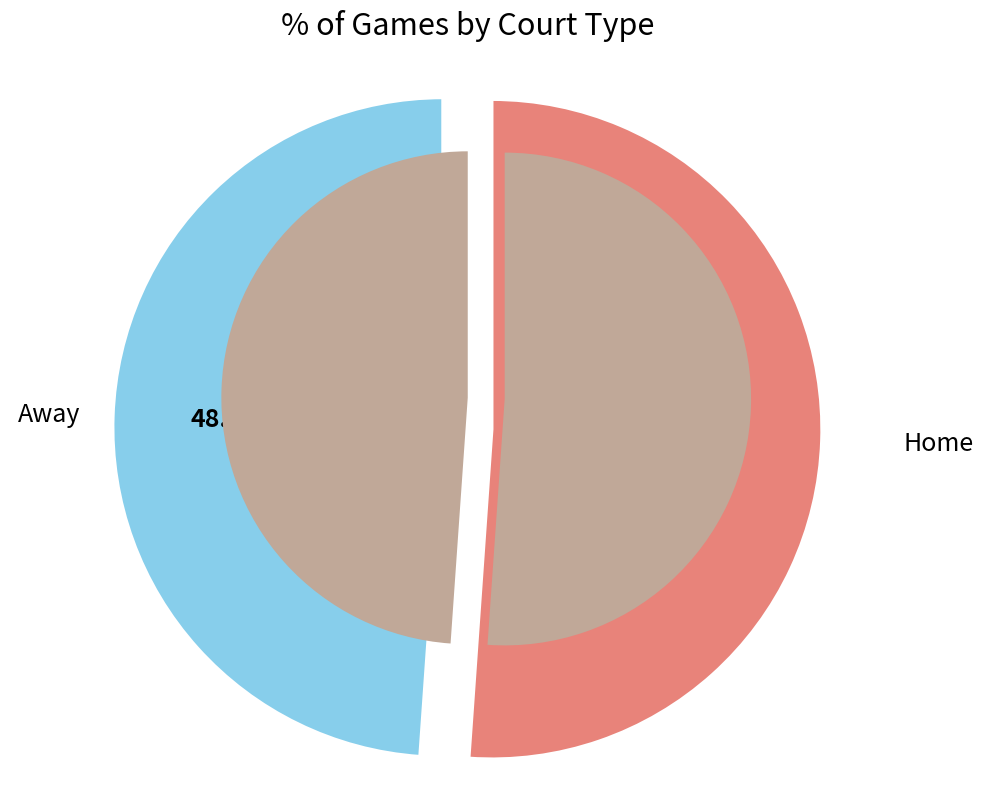

What percentage is the home slice, to the nearest percent?

51%